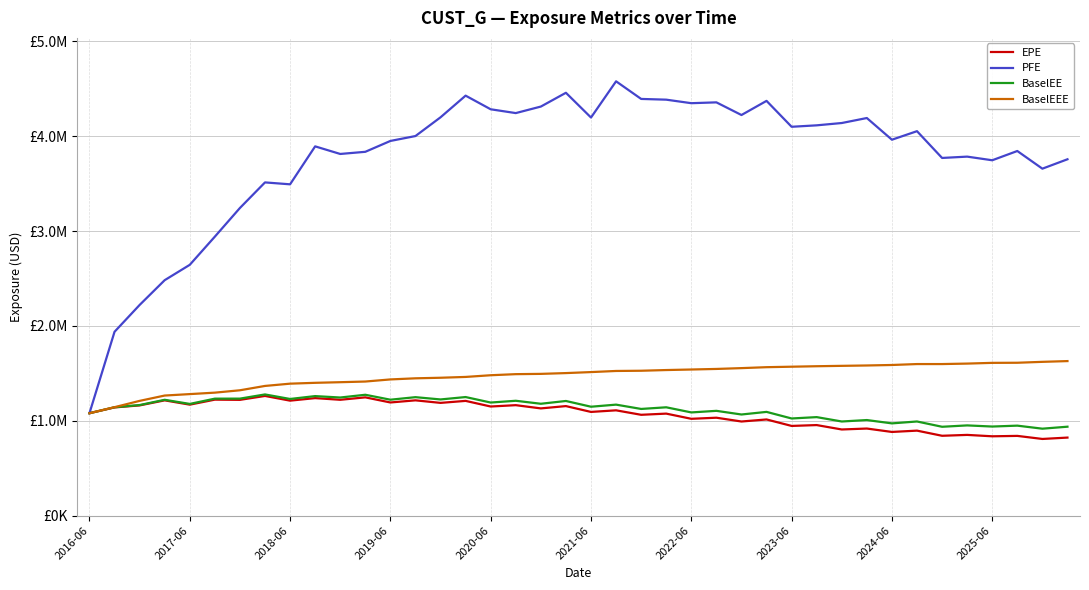

What are all the series names shown in the legend?

EPE, PFE, BaselEE, BaselEEE